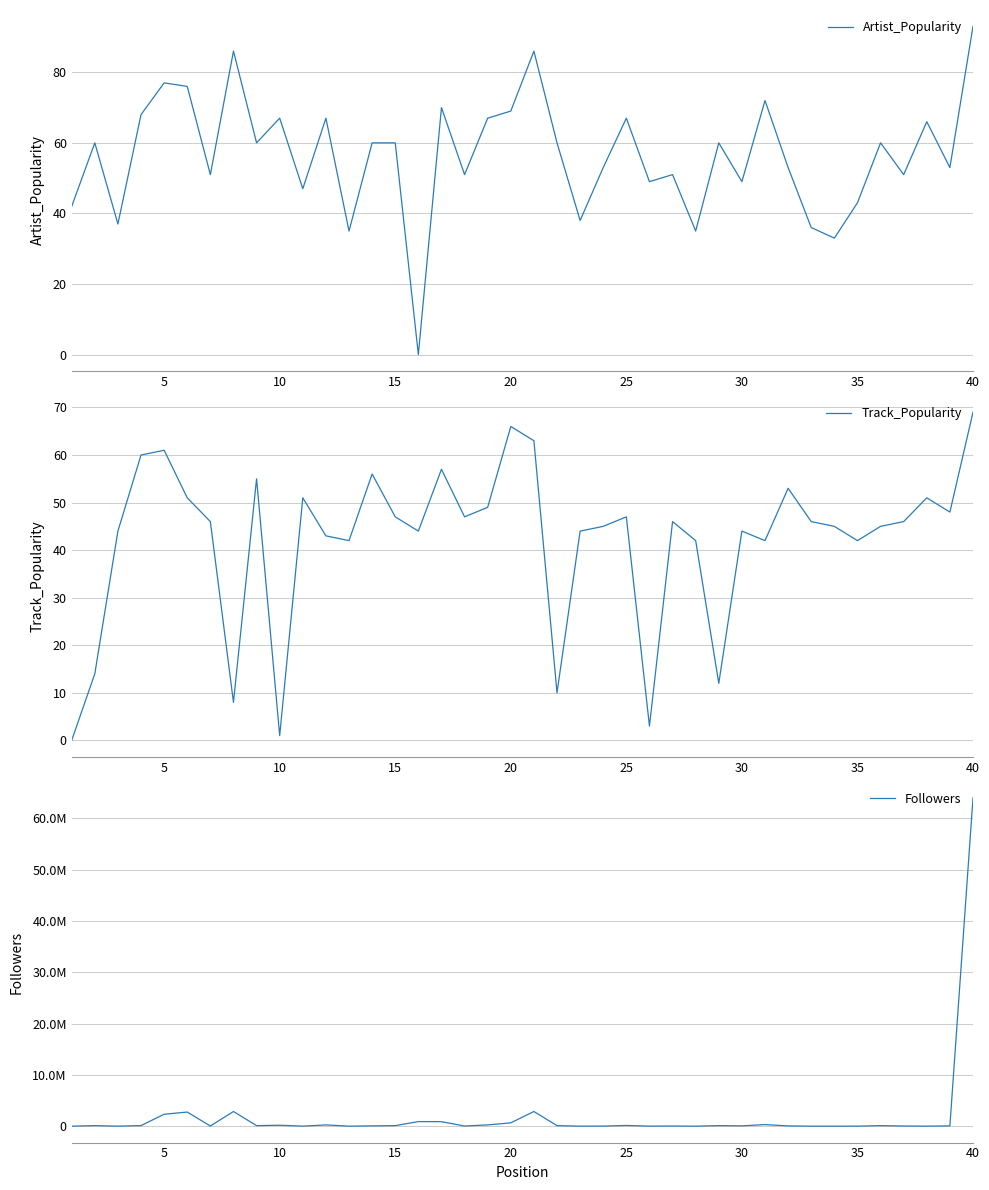

What is the maximum value for Followers?

63977165